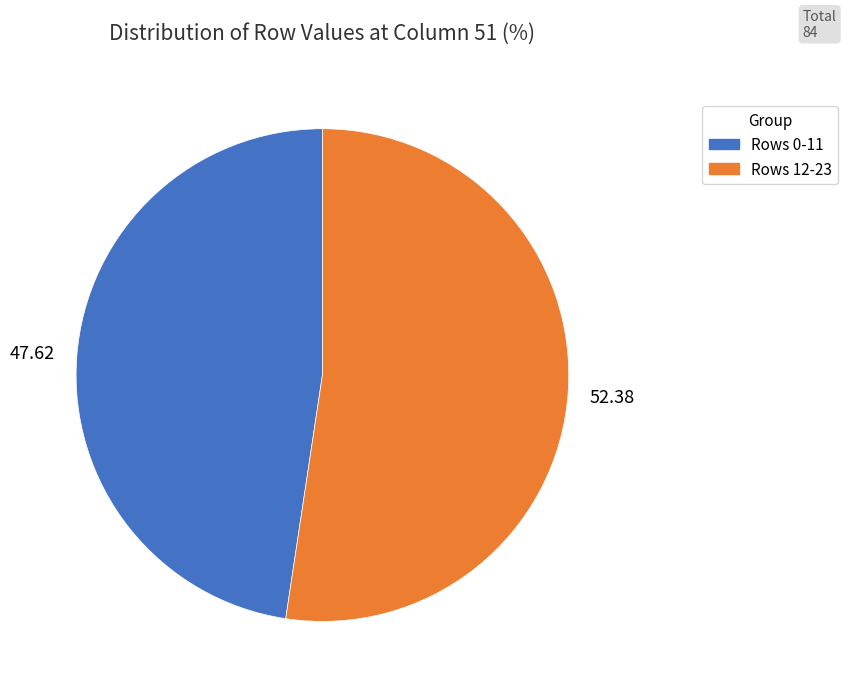

Combined, do Rows 0-11 and Rows 12-23 account for over 50%?

Yes